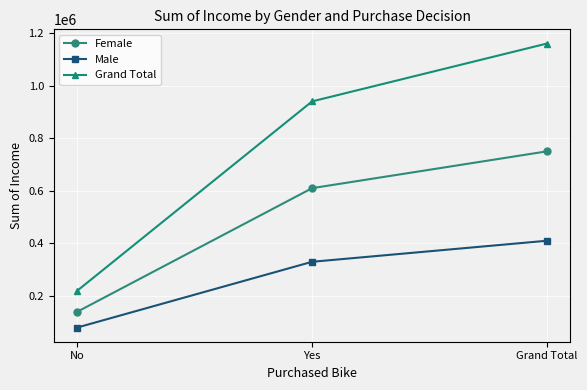

What is the sum of all Female values?

1500000